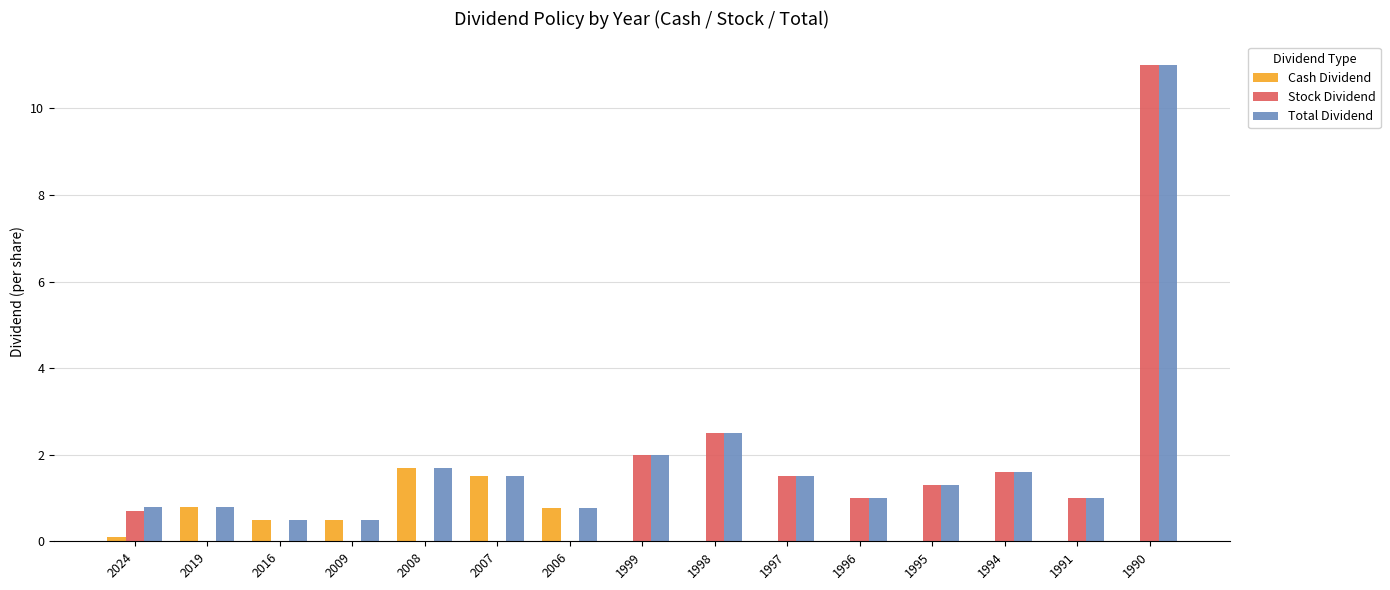

What is the spread (max minus min) of values at 2009?

0.5